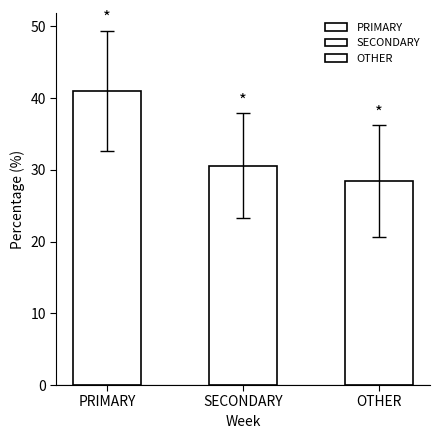

Rank the series by their average value, from lowest to highest.

OTHER, SECONDARY, PRIMARY